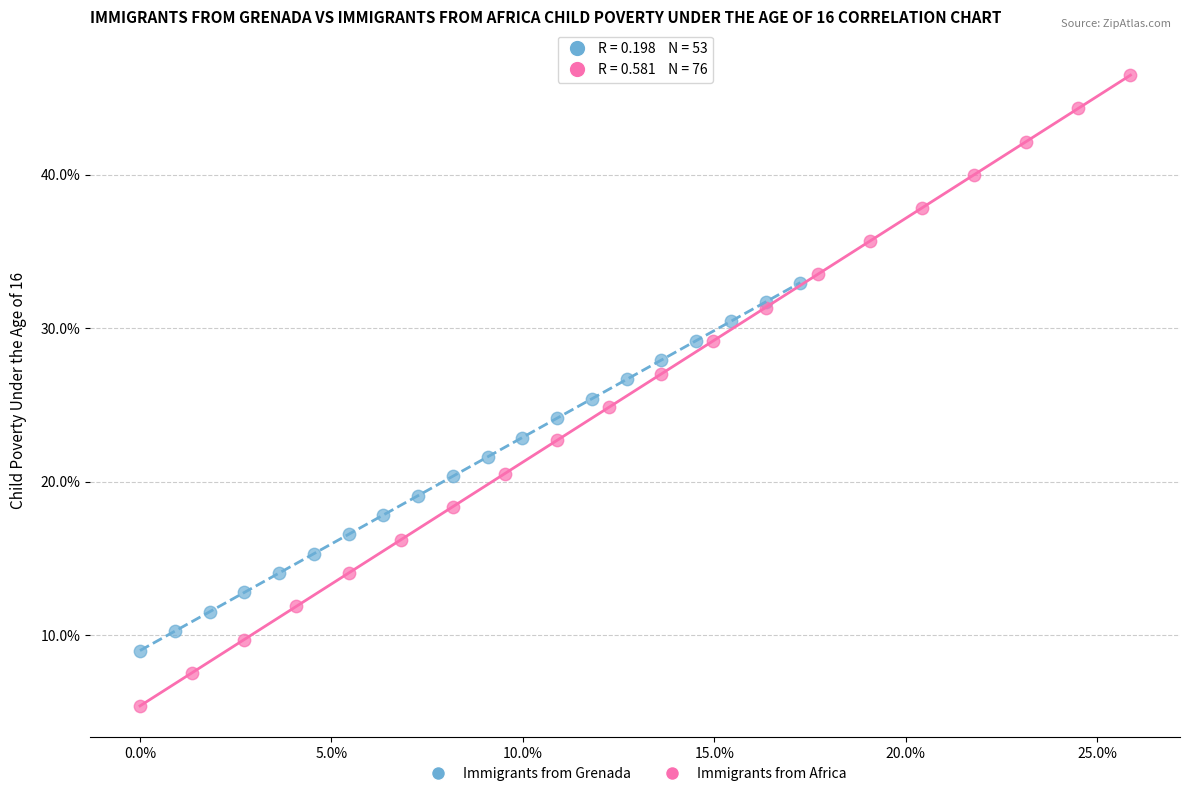

Which series contains the lowest Y value?

Immigrants from Africa